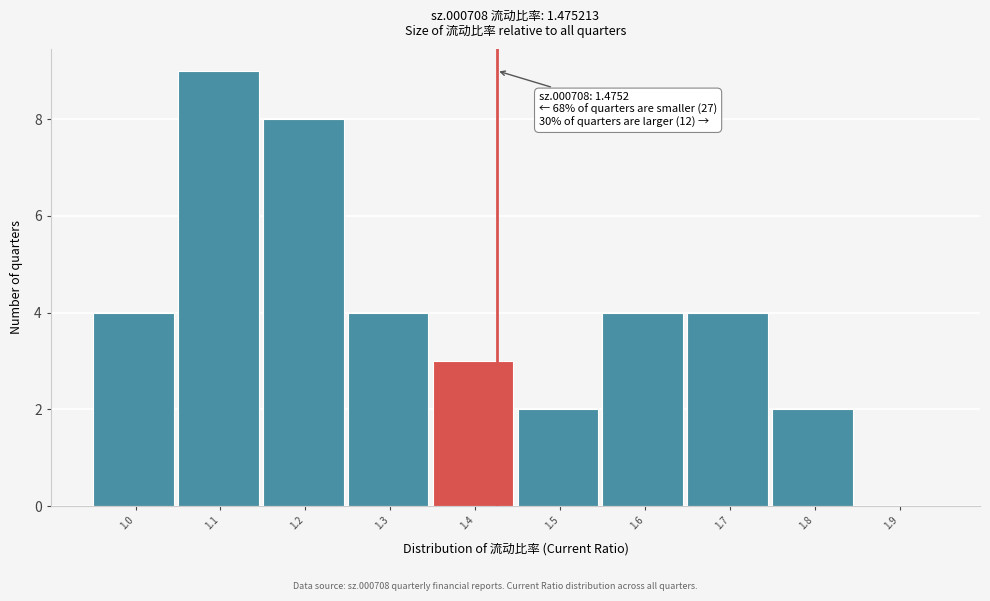

Reading left to right, transcribe all the data shown in this chart.

1.0=4	1.1=9	1.2=8	1.3=4	1.4=3	1.5=2	1.6=4	1.7=4	1.8=2	1.9=0